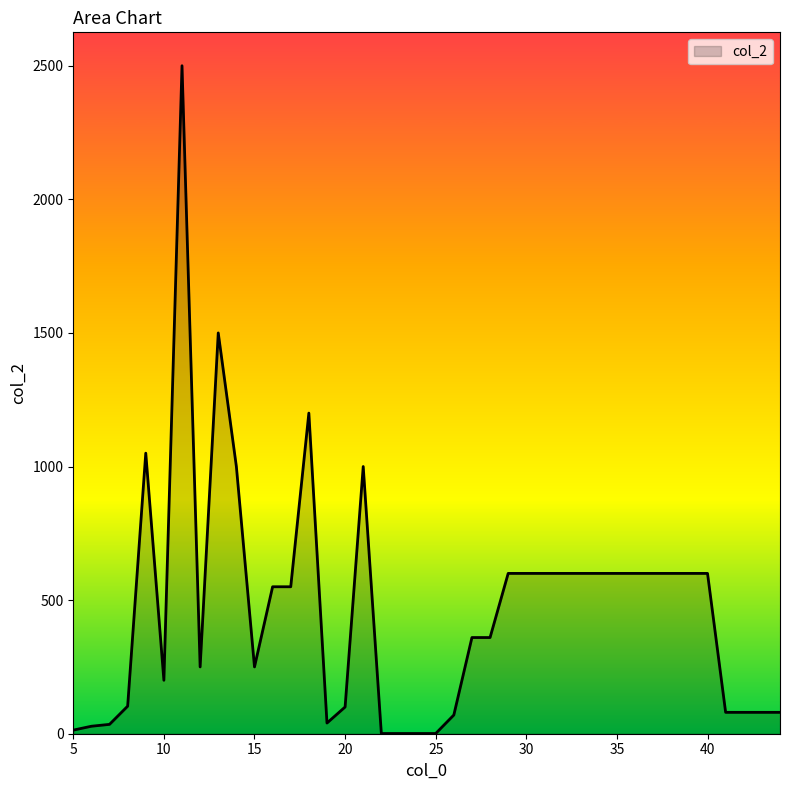

Count the number of categories in the chart.

40